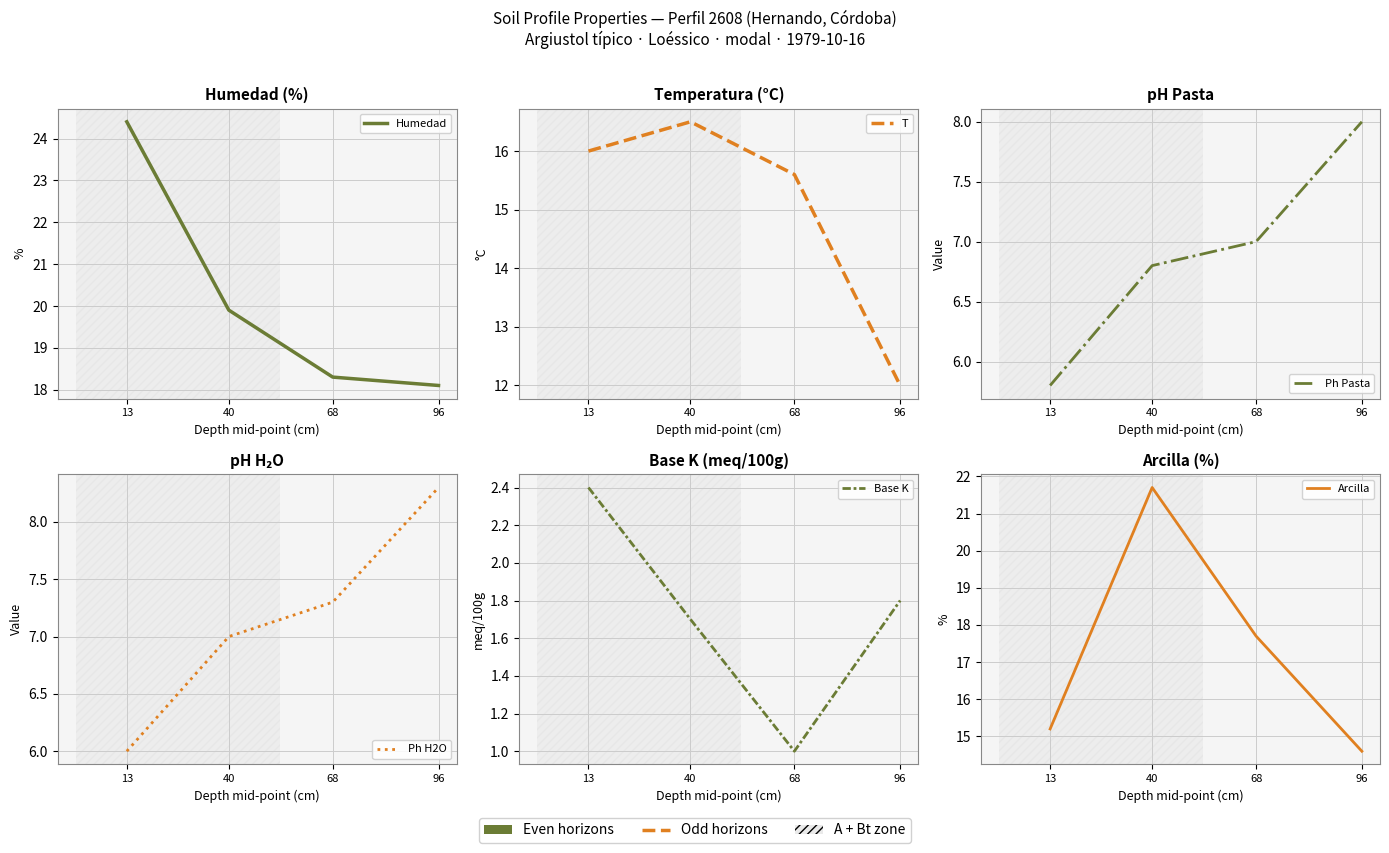

True or false: Ph Pasta has more than 0 interior local peaks.

False